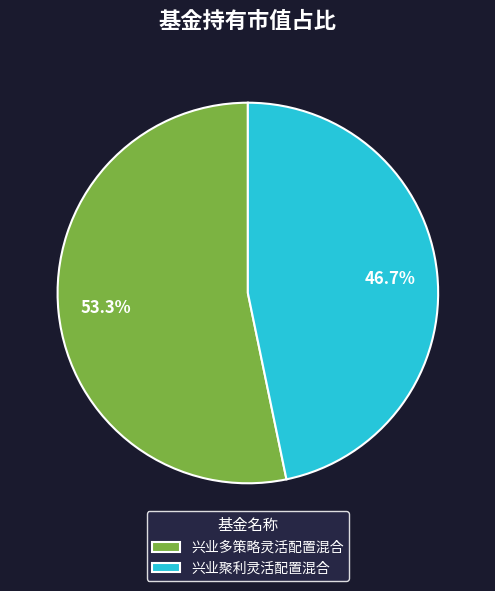

Is there a majority slice in this chart?

Yes